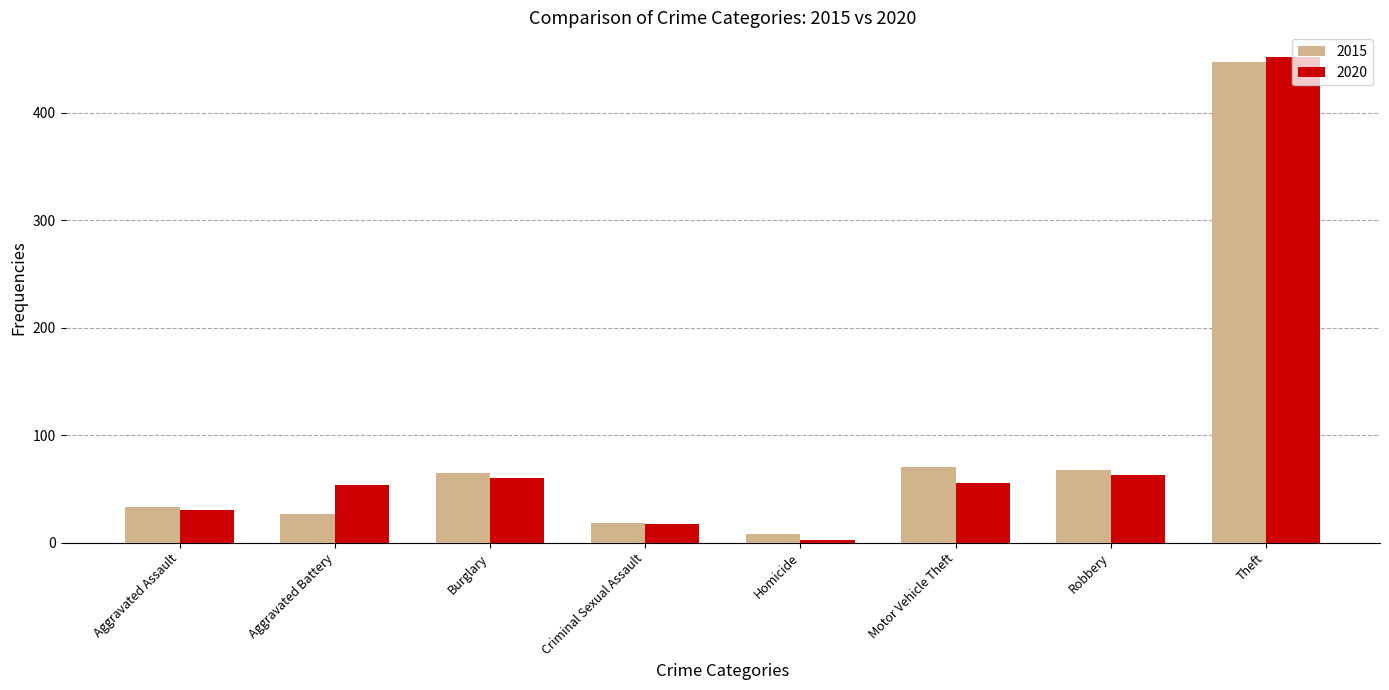

What is the difference between the maximum and minimum values in the 2020 series?

450